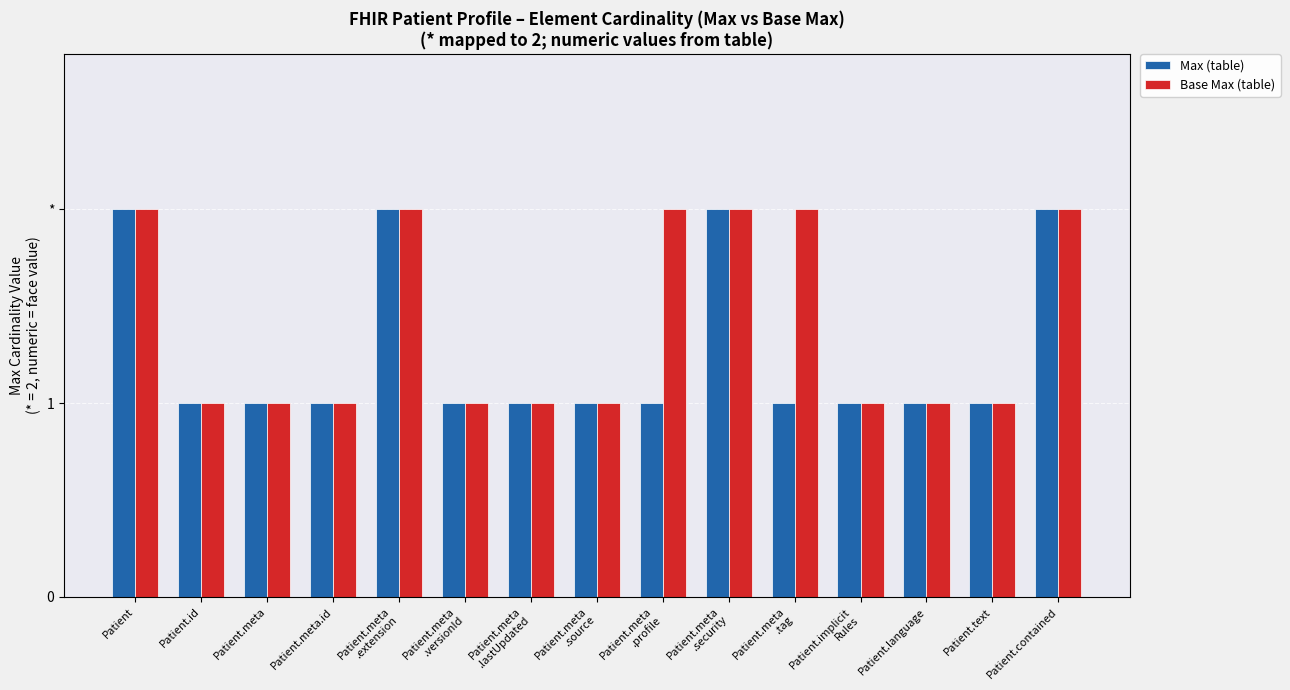

At which label is Base Max (table) closest to 1?

Patient.id